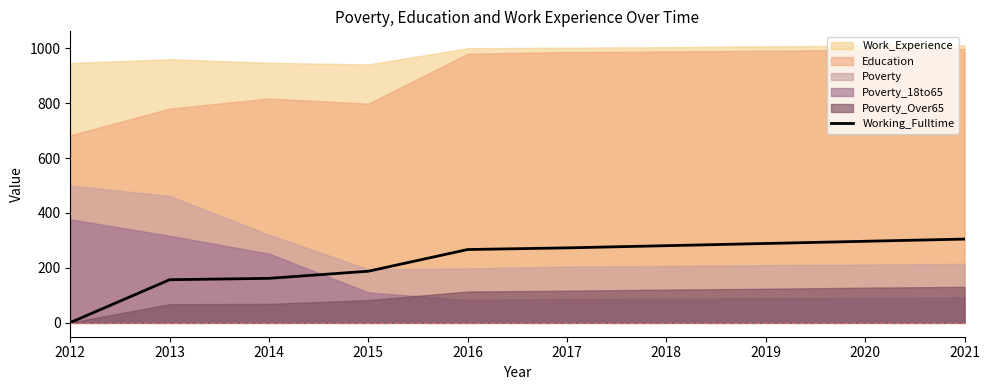

True or false: the data shows 276 at 2014.

False